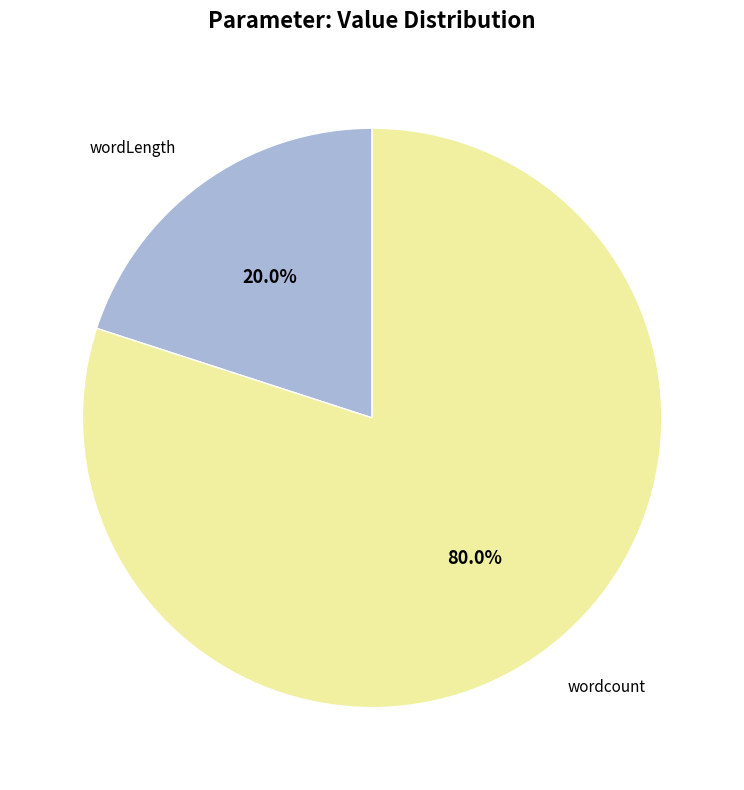

What percentage do wordLength and wordcount together represent?

100.0%